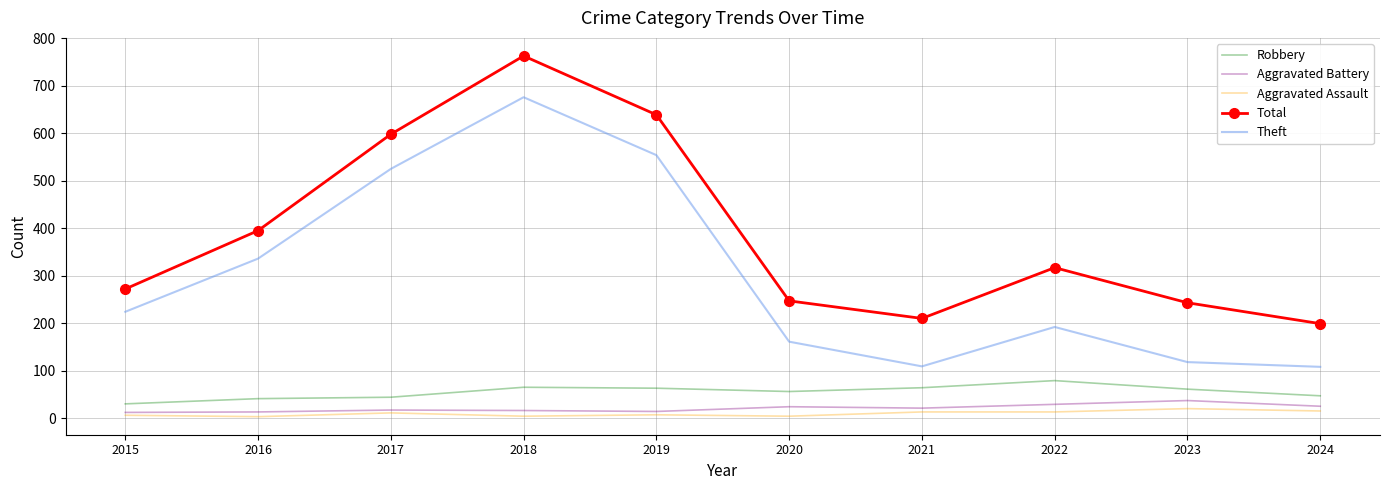

What is the total value across all series at 2017?

1195